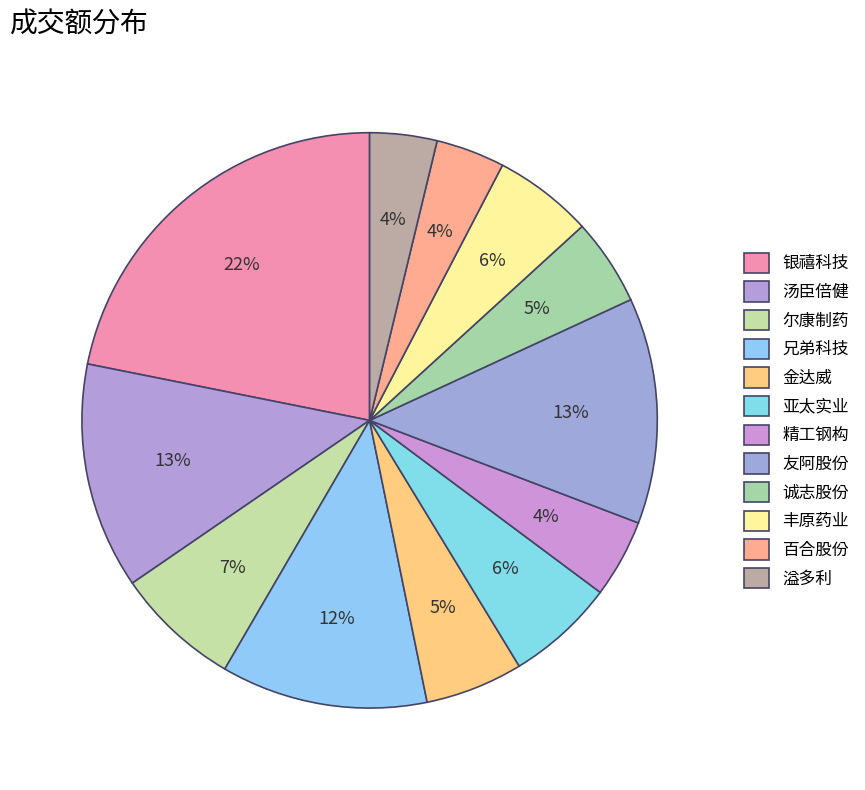

True or false: 银禧科技 accounts for 9% of the total.

False